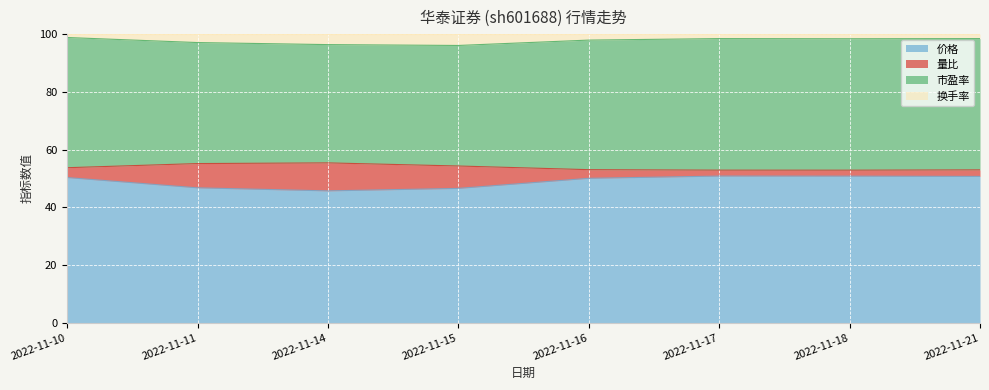

How many interior local valleys does the 量比 series have?

1